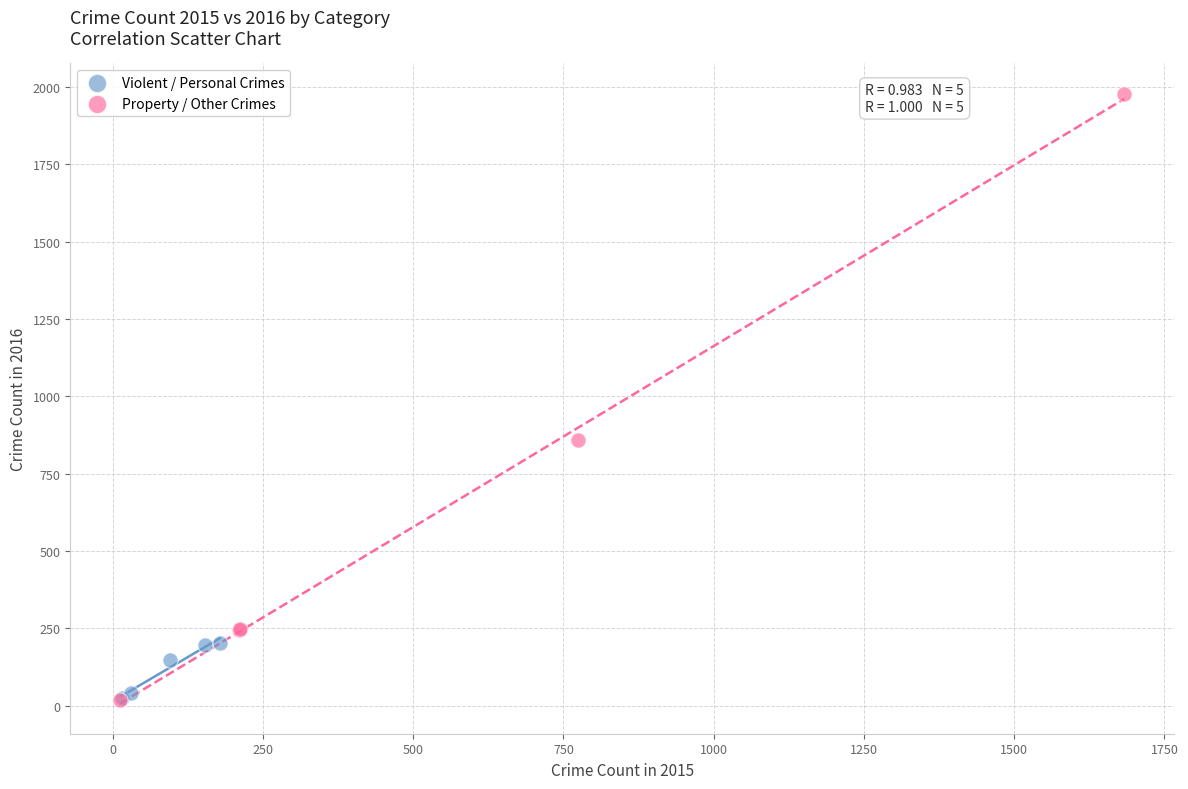

Which series has the largest Y range (max minus min)?

Property / Other Crimes